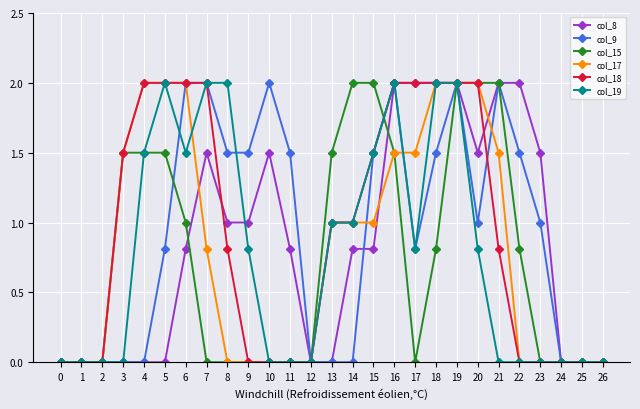

At which category is the sum across all series the highest?

19